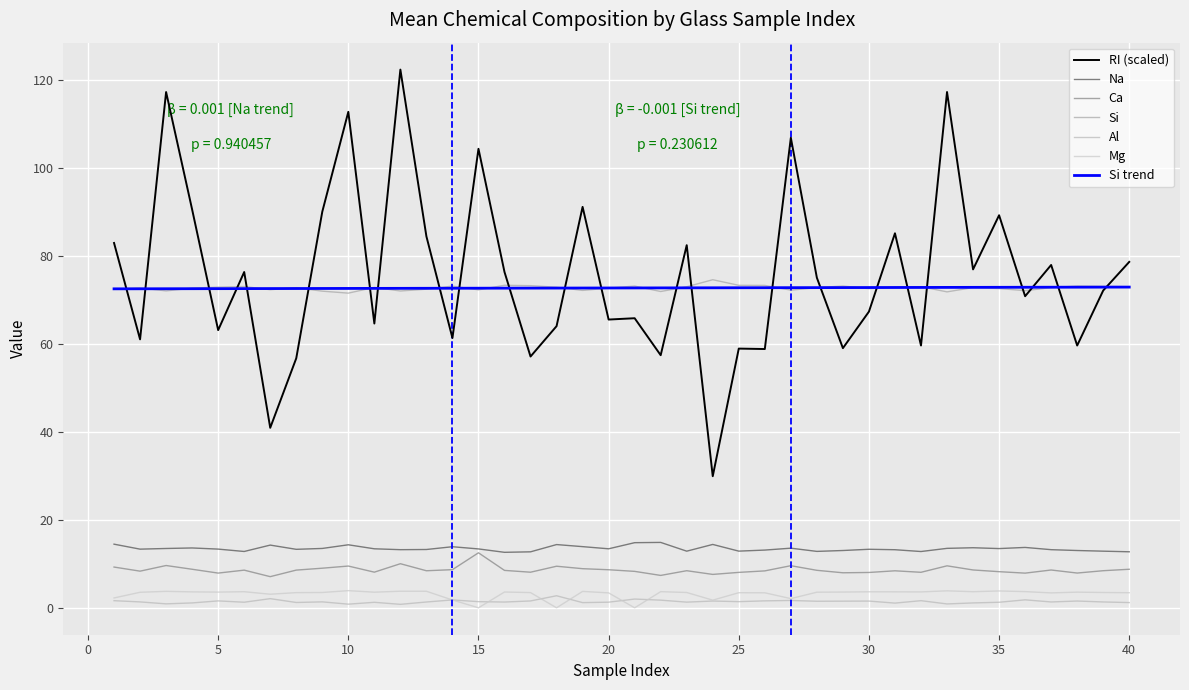

What is the difference between the second highest and second lowest values in the Mg series?

3.9